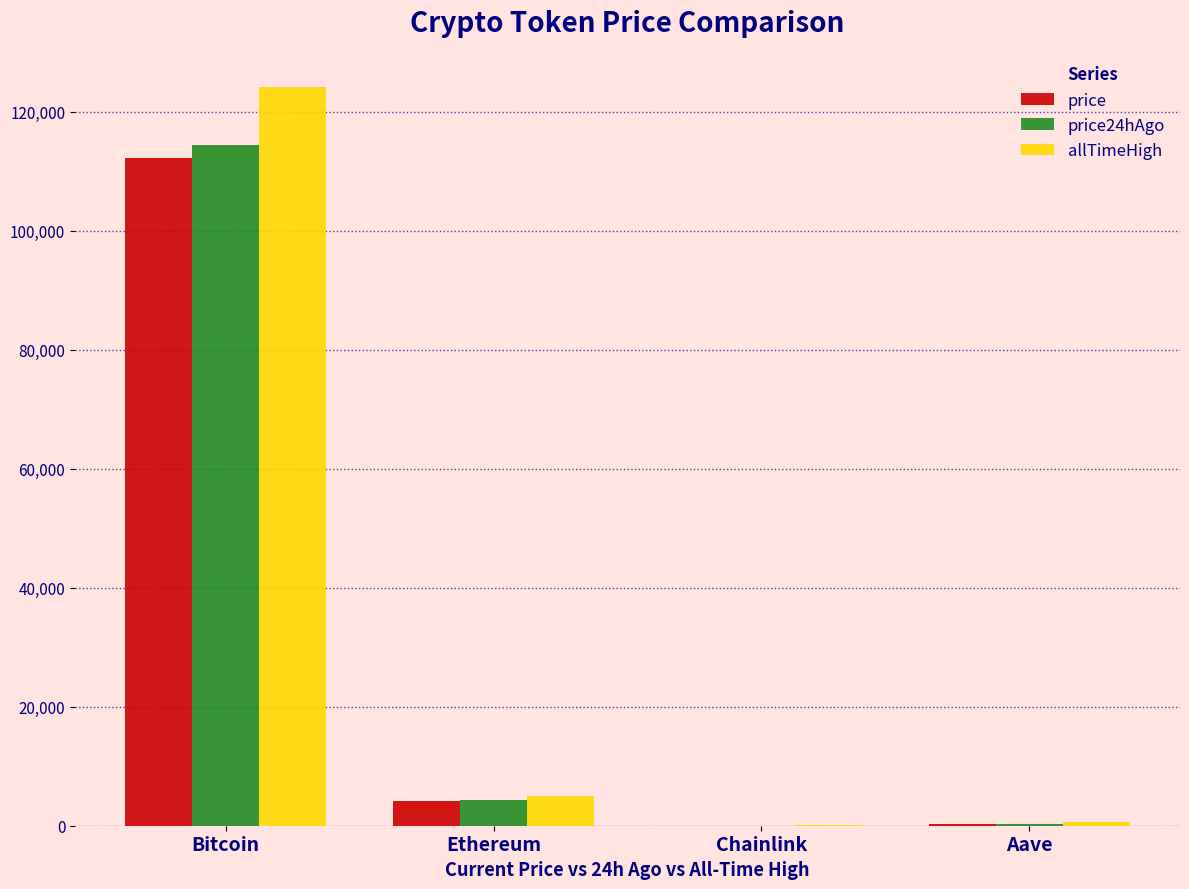

At which category is the sum across all series the highest?

Bitcoin